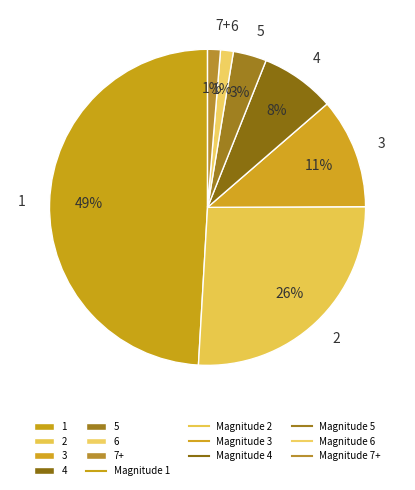

What percentage is the 5 slice, to the nearest percent?

3%